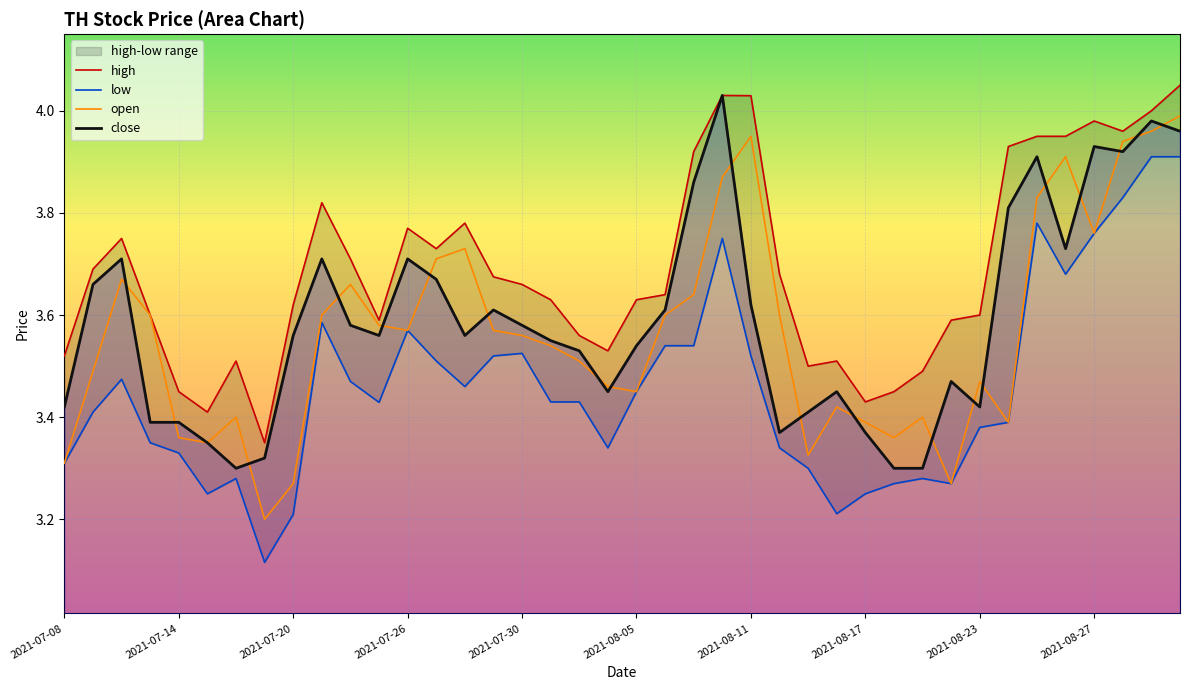

Rank the series by their maximum value, from highest to lowest.

high, close, open, low